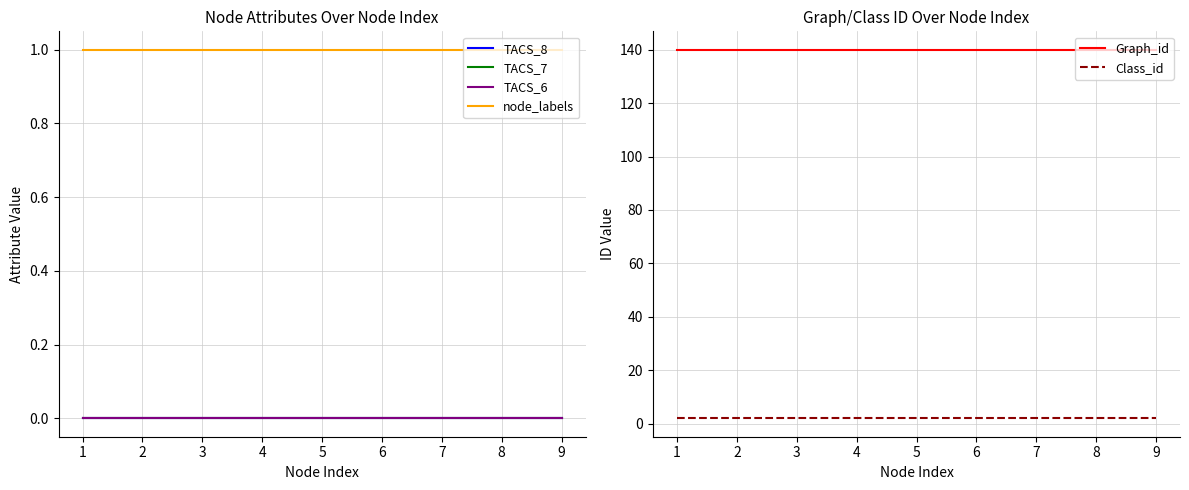

True or false: Class_id and Graph_id cross at least once.

False